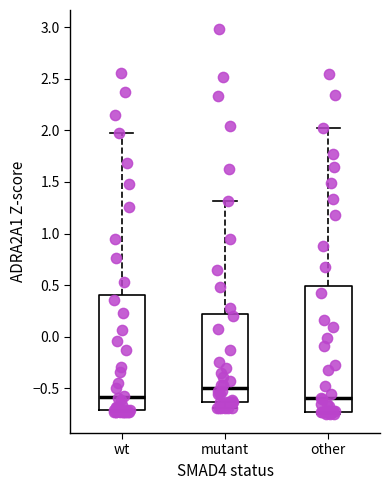

Comparing the boxes themselves (not the whiskers), which one is the tallest?

other